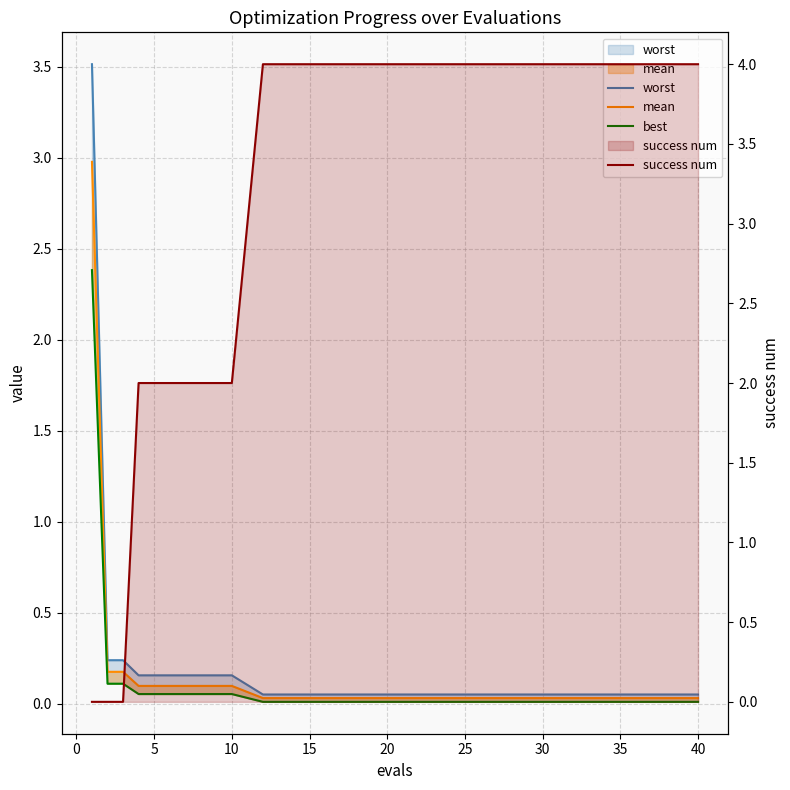

The success num series shows 6.6 at 30. True or false?

False